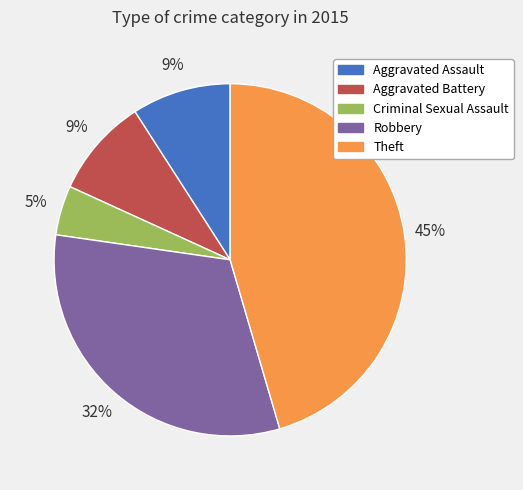

Combined, do Theft and Aggravated Battery account for over 50%?

Yes